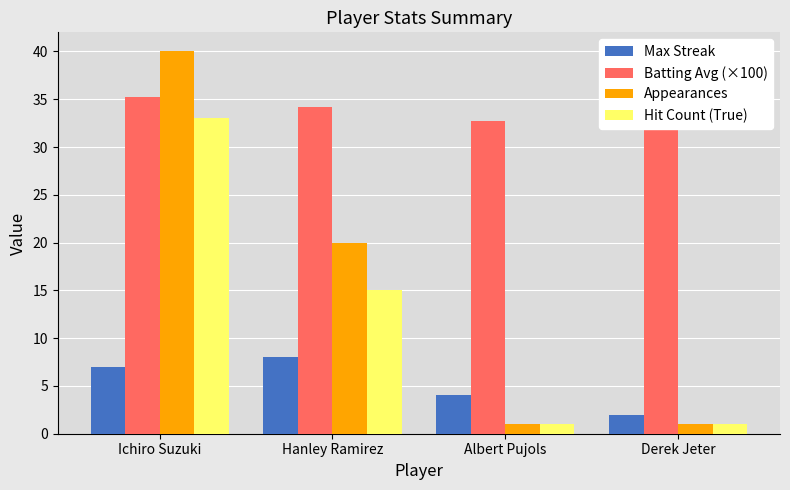

List the series in order of their peak value, lowest first.

Max Streak, Hit Count (True), Batting Avg (×100), Appearances